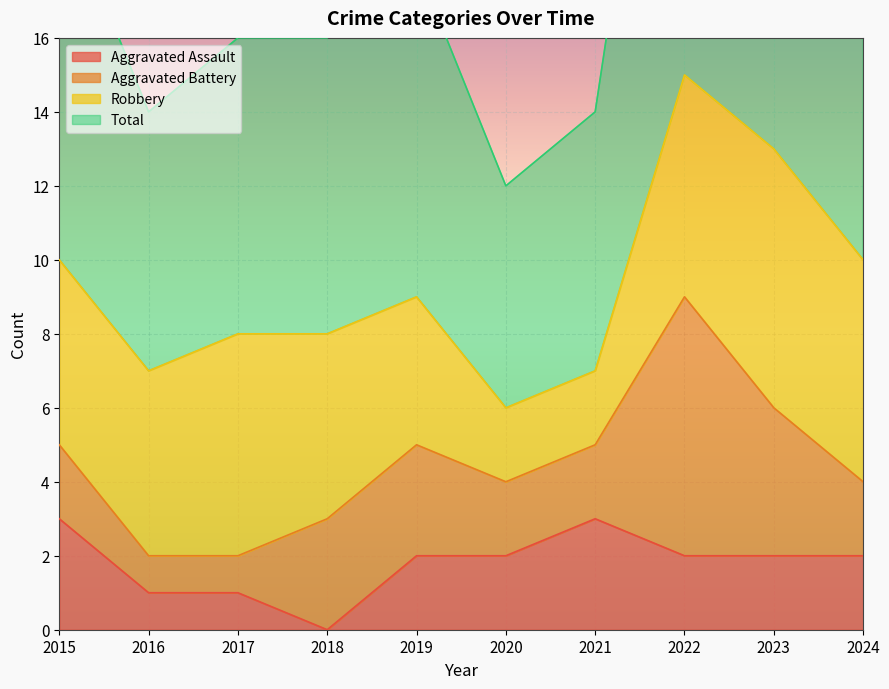

What is the sum of the Total values at 2018 and 2023?

43